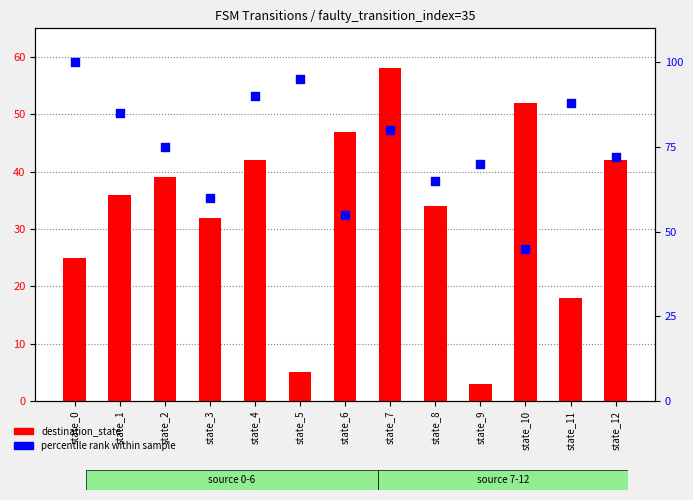

At which category is the sum across all series the highest?

state_7